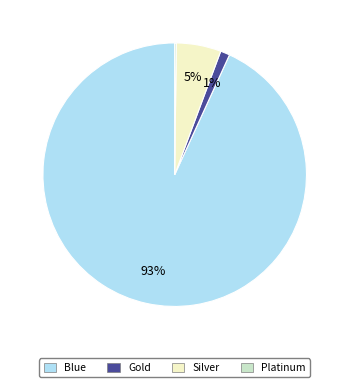

Which slice represents more than half of the pie?

Blue